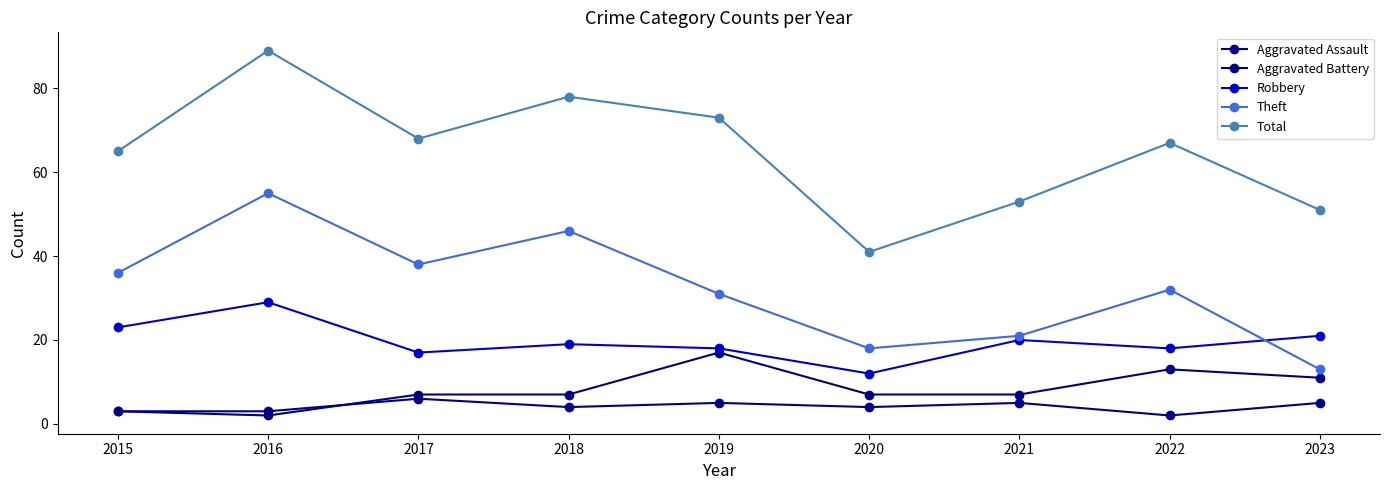

Is it true that Total equals 15 at 2022?

False